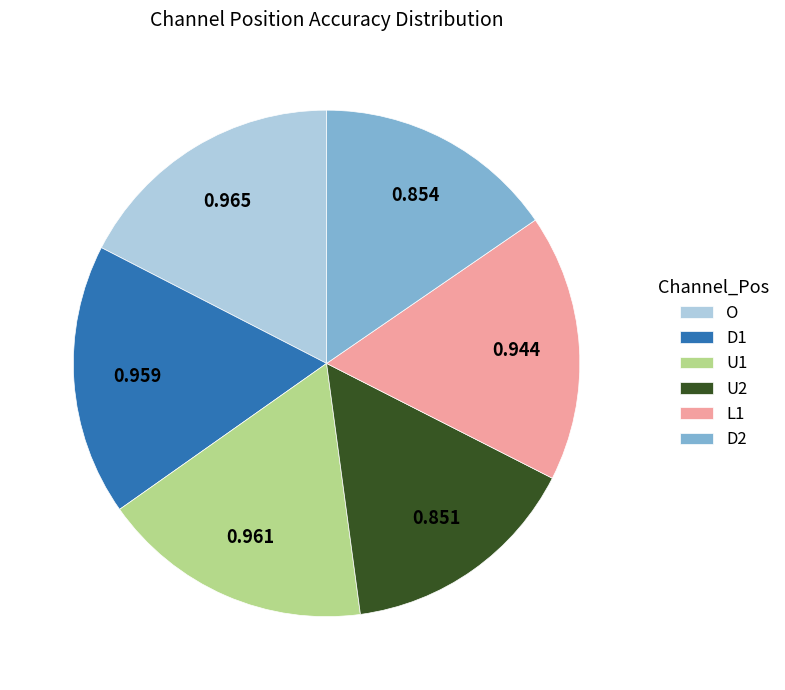

Is the sum of D2 and U2 greater than half?

No